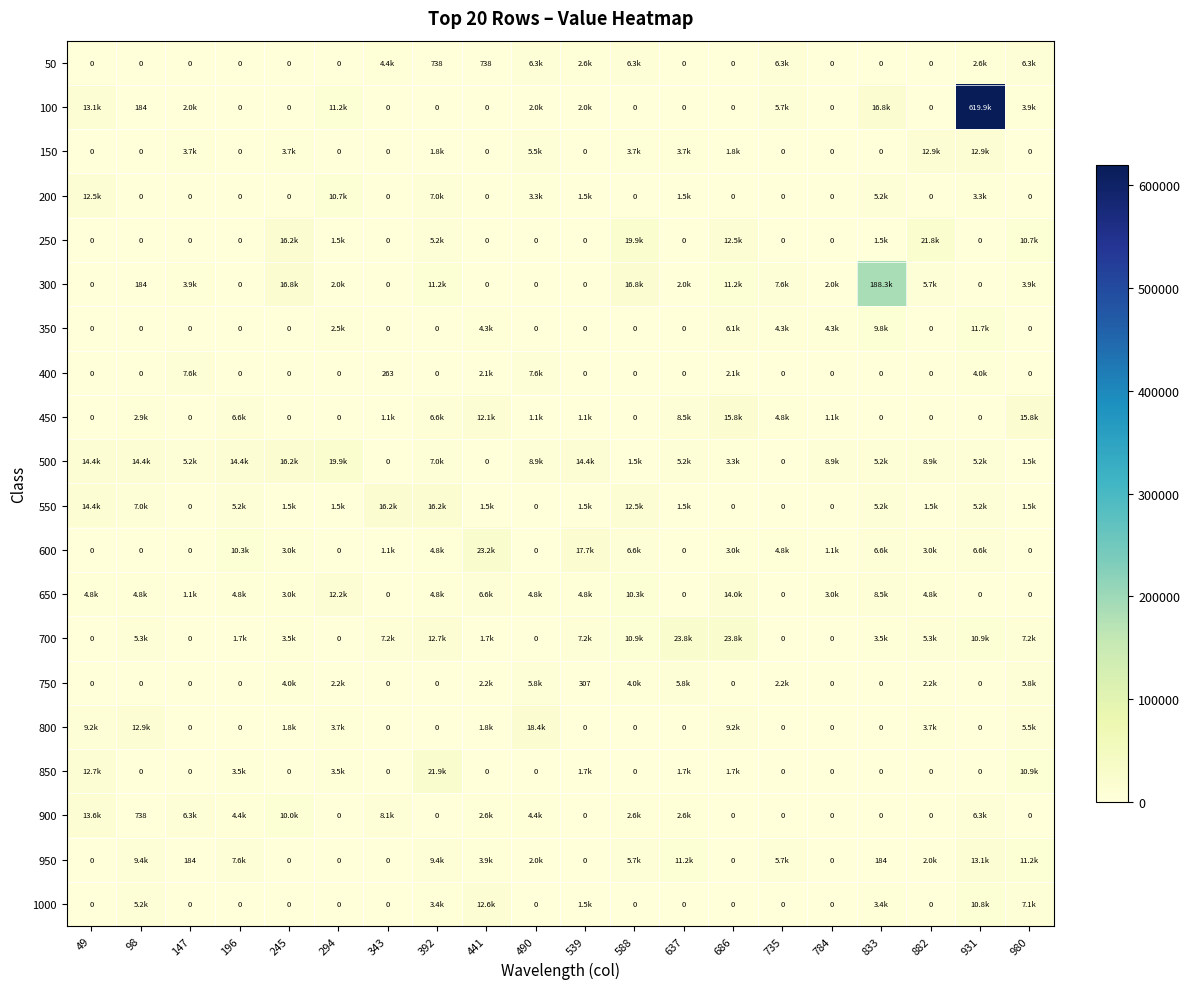

True or false: 950 has a value of 2194.6 at 588.

False